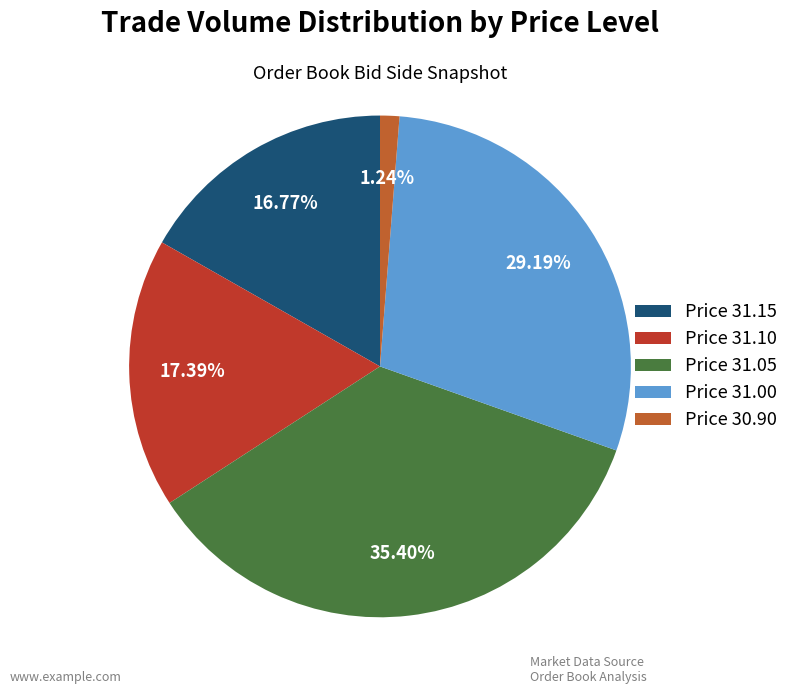

Which category has the biggest portion of the pie?

Price 31.05